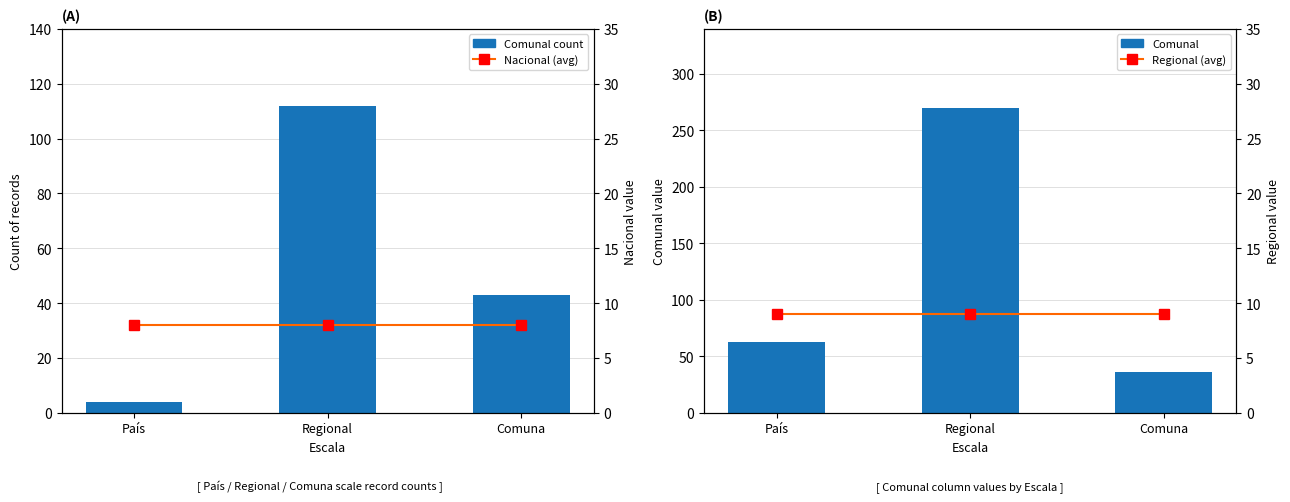

Is it true that Comunal count equals 2 at País?

False